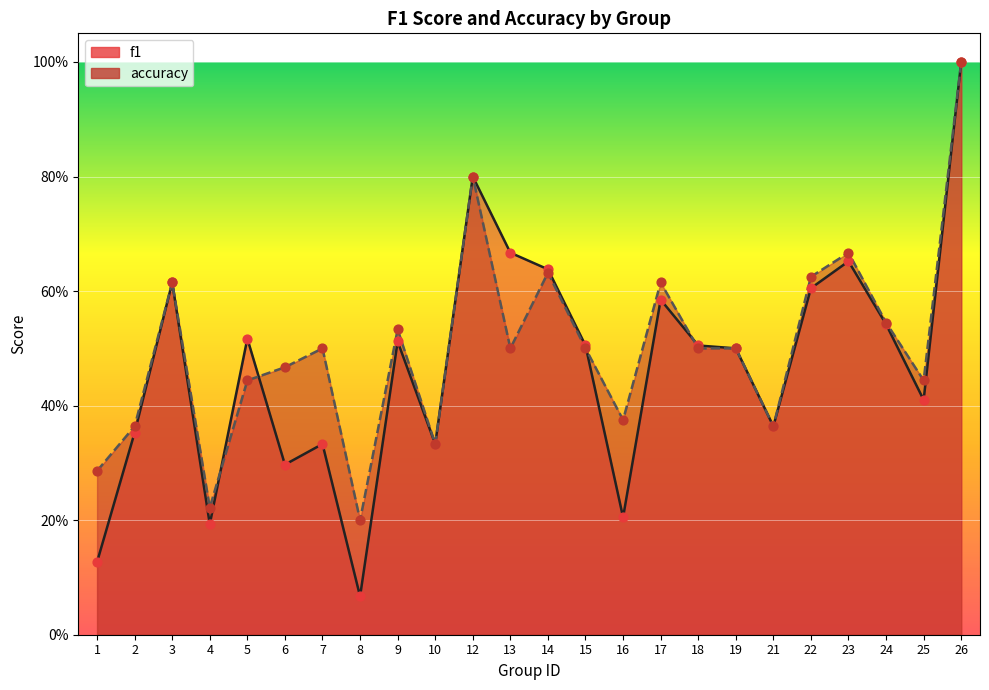

At how many categories does at least one series exceed 0?

24